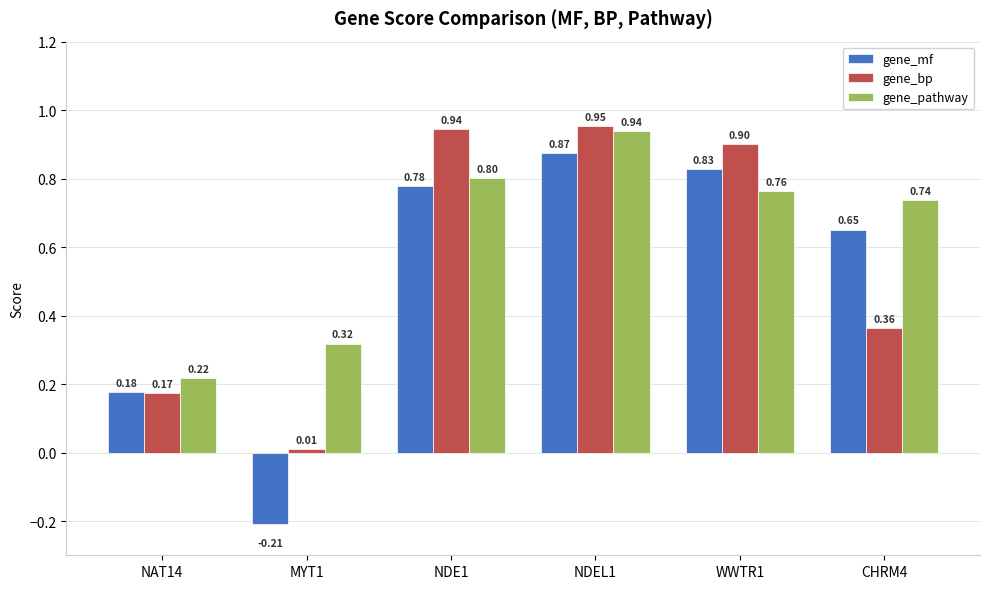

Rank the series by their maximum value, from lowest to highest.

gene_mf, gene_pathway, gene_bp